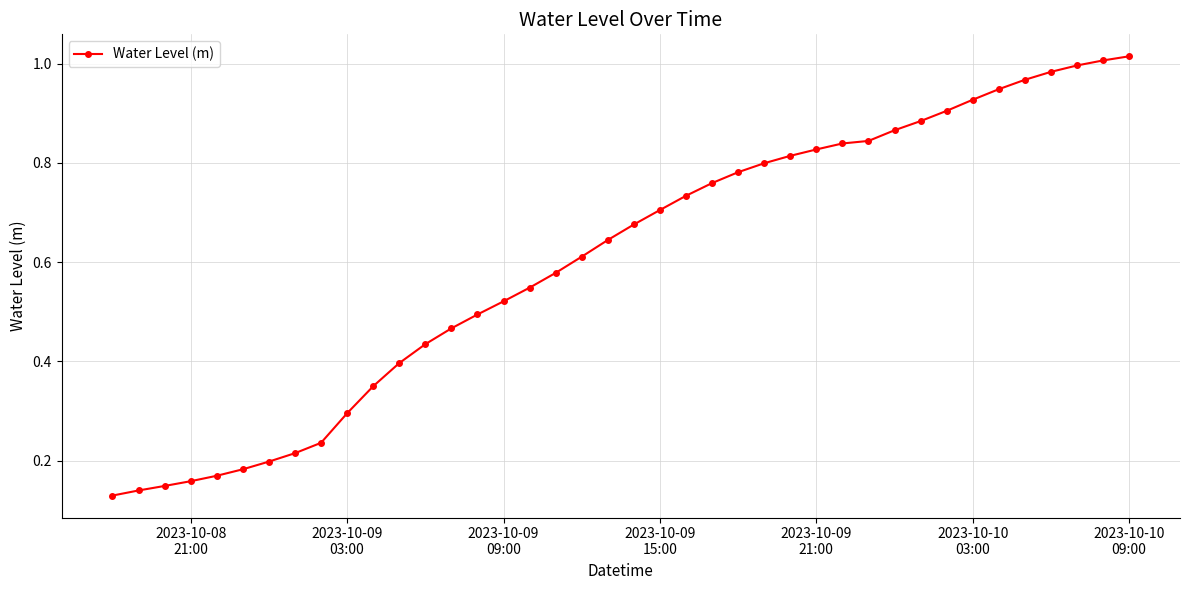

What is the sum of all values?

24.2